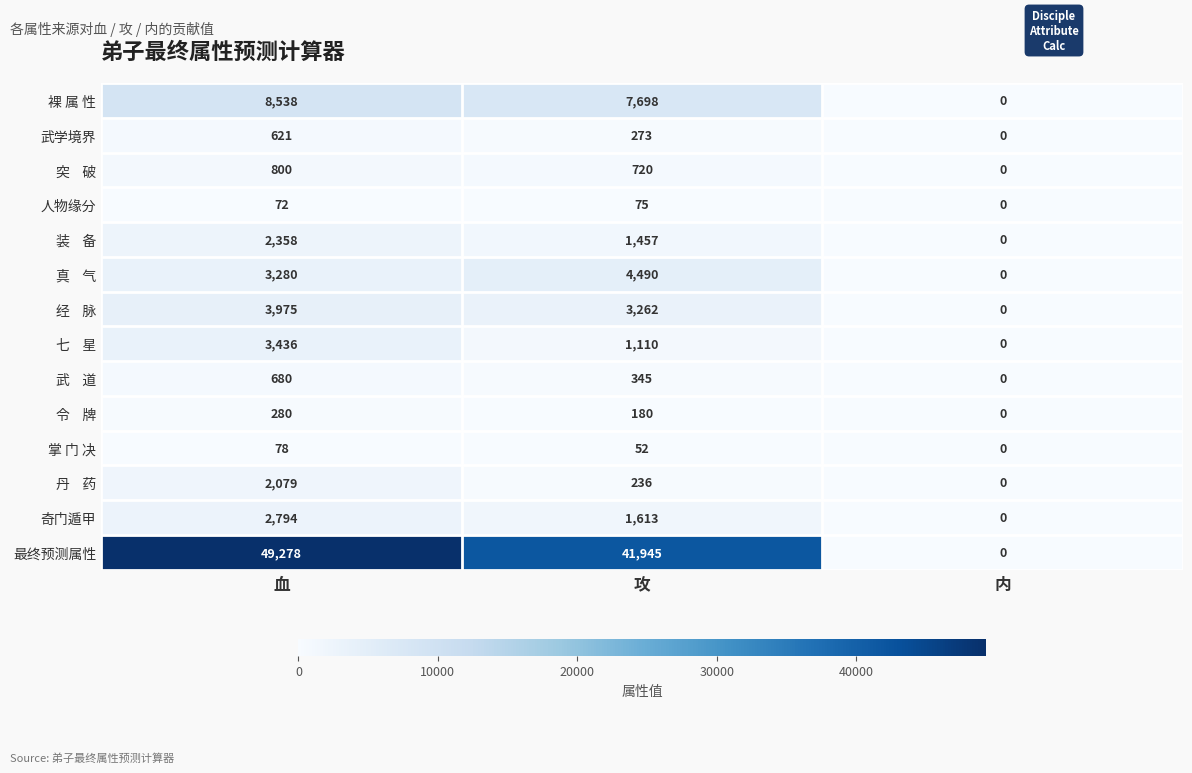

At which label does 奇门遁甲 first exceed 1613?

血